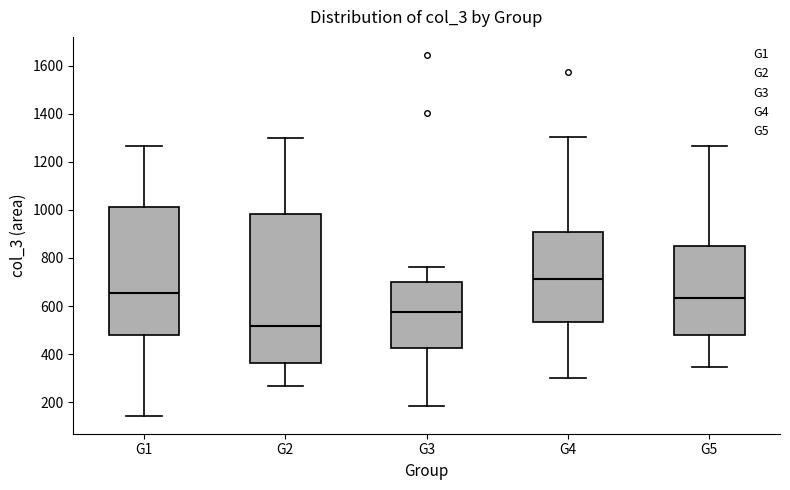

Reading left to right, transcribe this box plot: for each box, give where its median line is, the range the box spans, and where its two whiskers end, as read against the y-axis. The values are not printed on the chart, so give them approximately, as read against the axis.

G1: median 660, box 480 to 1020, whiskers 140 to 1260
G2: median 520, box 360 to 980, whiskers 260 to 1300
G3: median 580, box 420 to 700, whiskers 180 to 760
G4: median 720, box 540 to 900, whiskers 300 to 1300
G5: median 640, box 480 to 860, whiskers 340 to 1260